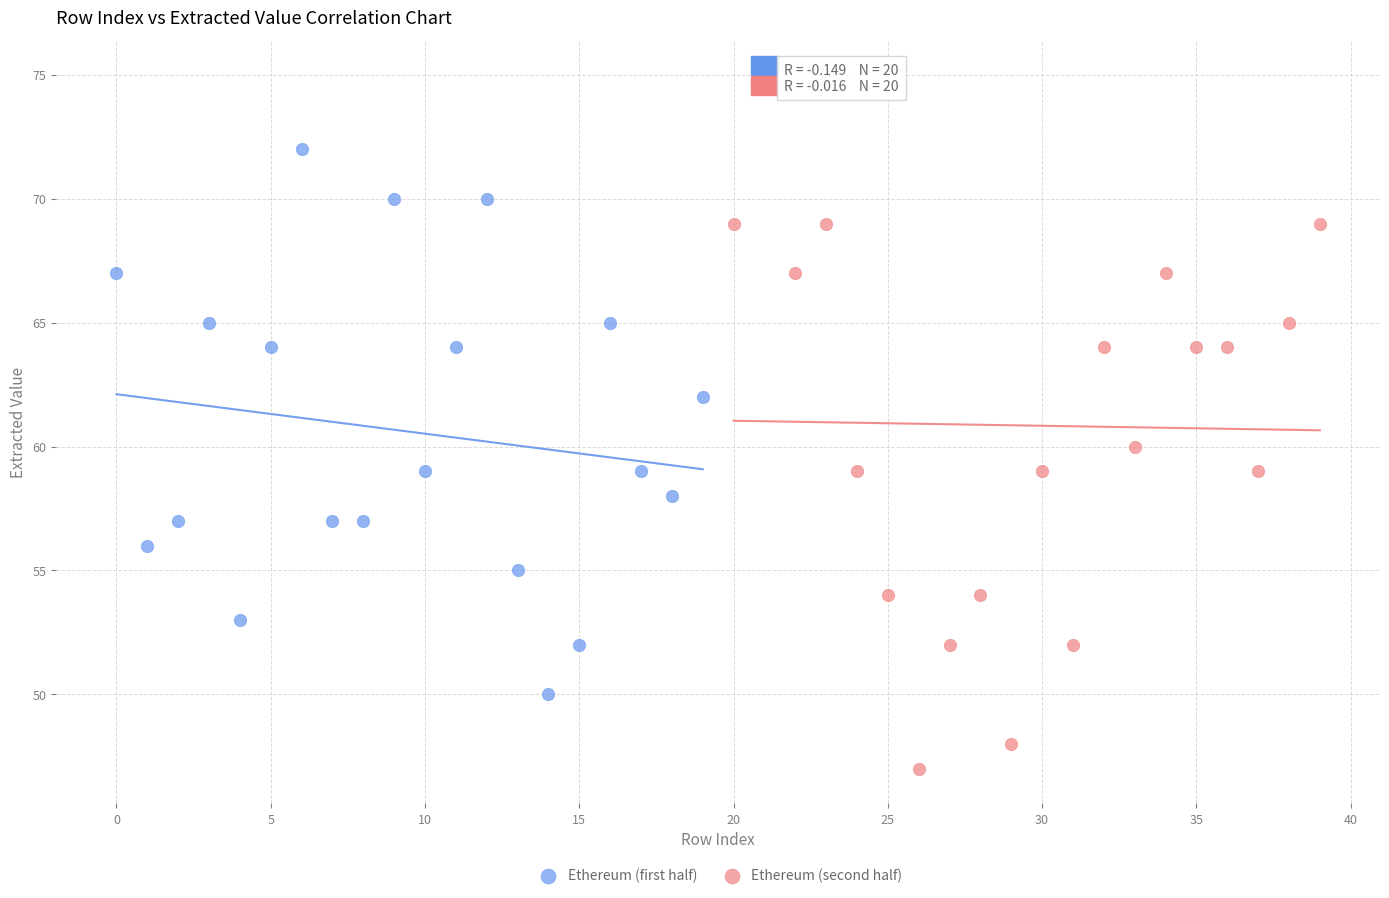

Which series reaches the maximum Y coordinate?

Ethereum (second half)